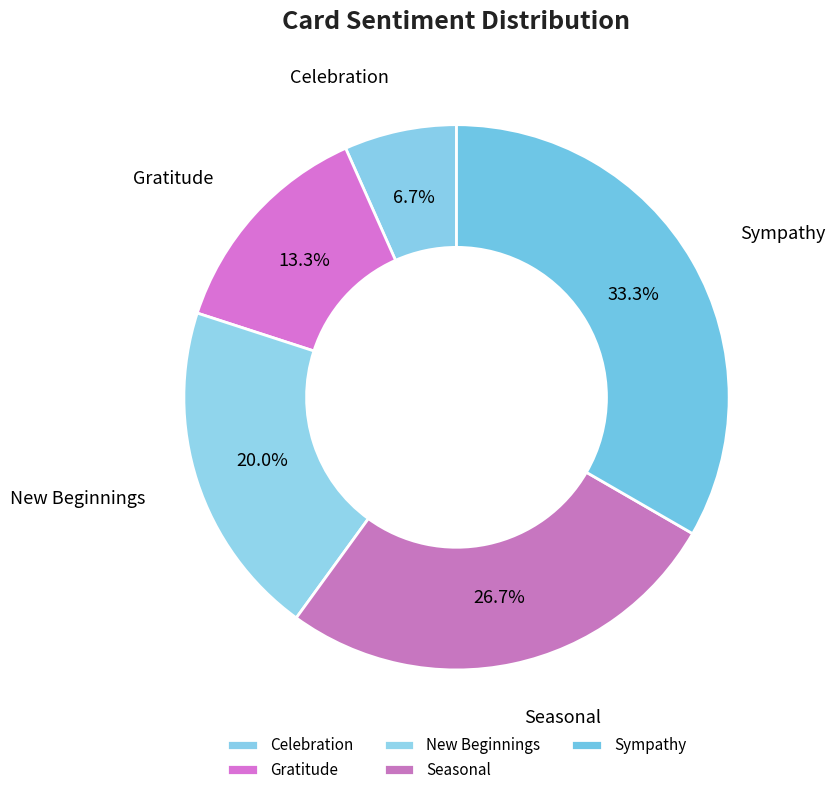

What is the total percentage of Sympathy and New Beginnings?

53.3%